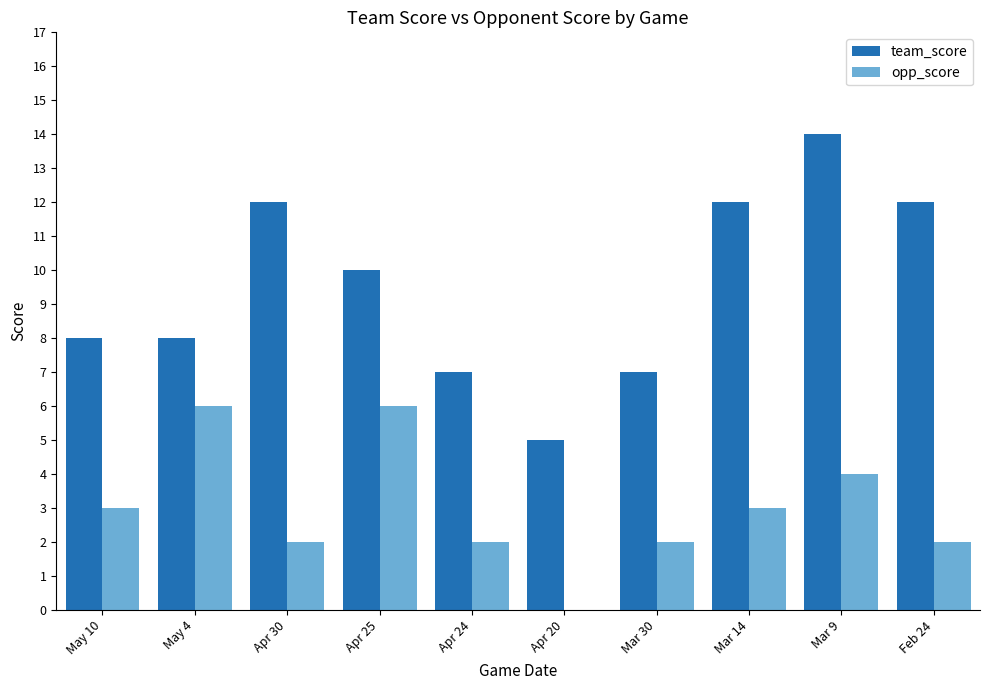

The value of team_score at May 10 is 2. True or false?

False